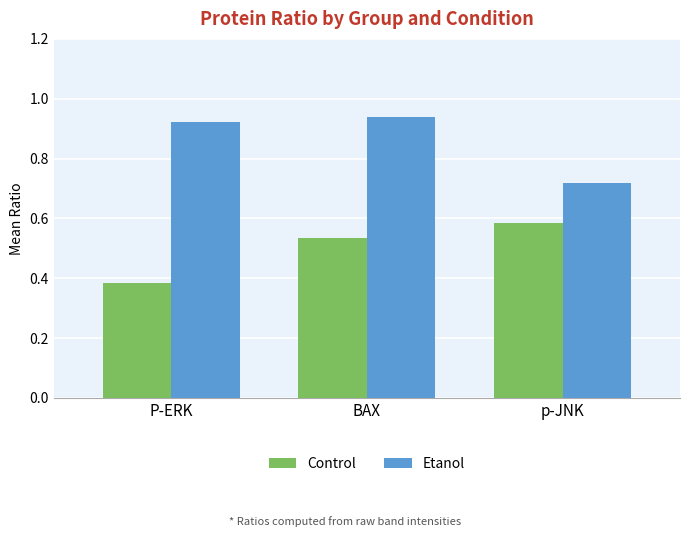

List the series in order of their peak value, lowest first.

Control, Etanol